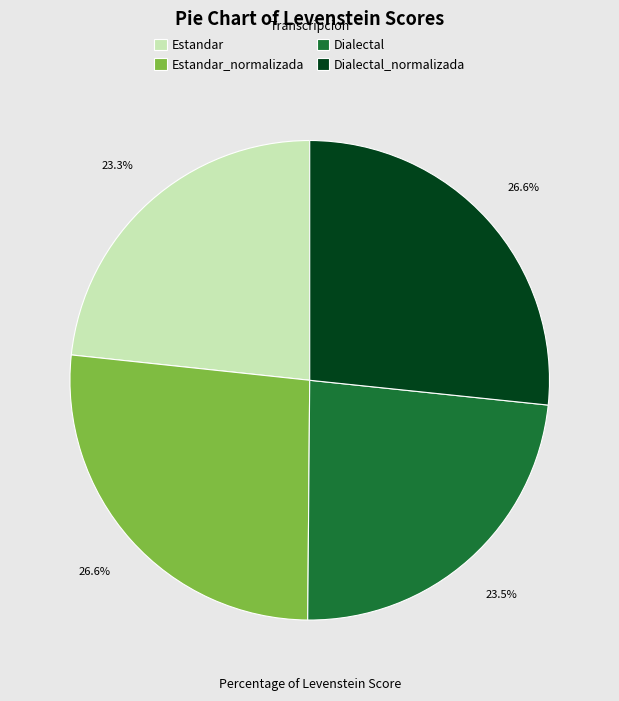

What percentage is NOT represented by Estandar?

76.7%